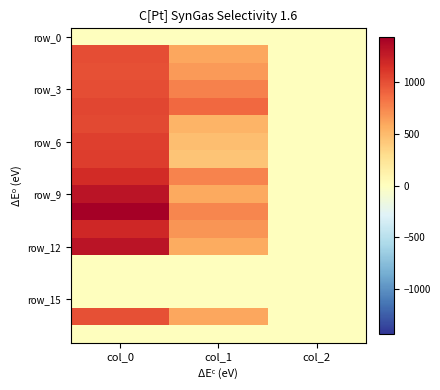

What is the total value across all series at col_1?

8292.4